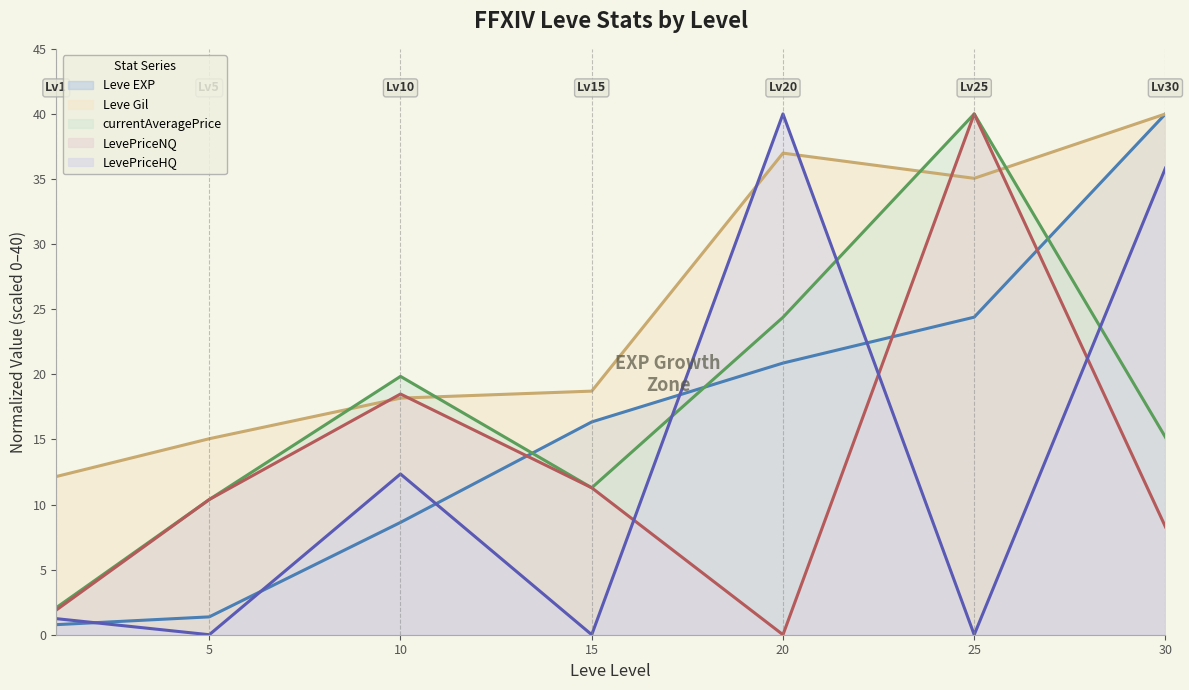

What are all the series names shown in the legend?

Leve EXP, Leve Gil, currentAveragePrice, LevePriceNQ, LevePriceHQ